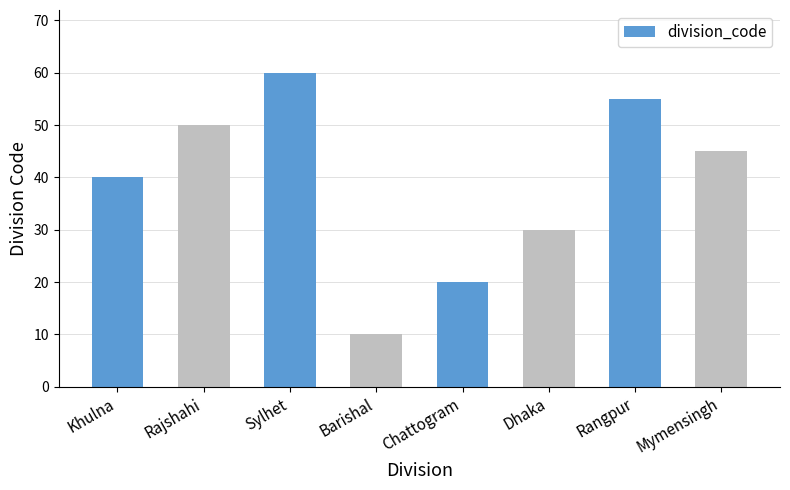

Between Barishal and Sylhet, which is larger?

Sylhet